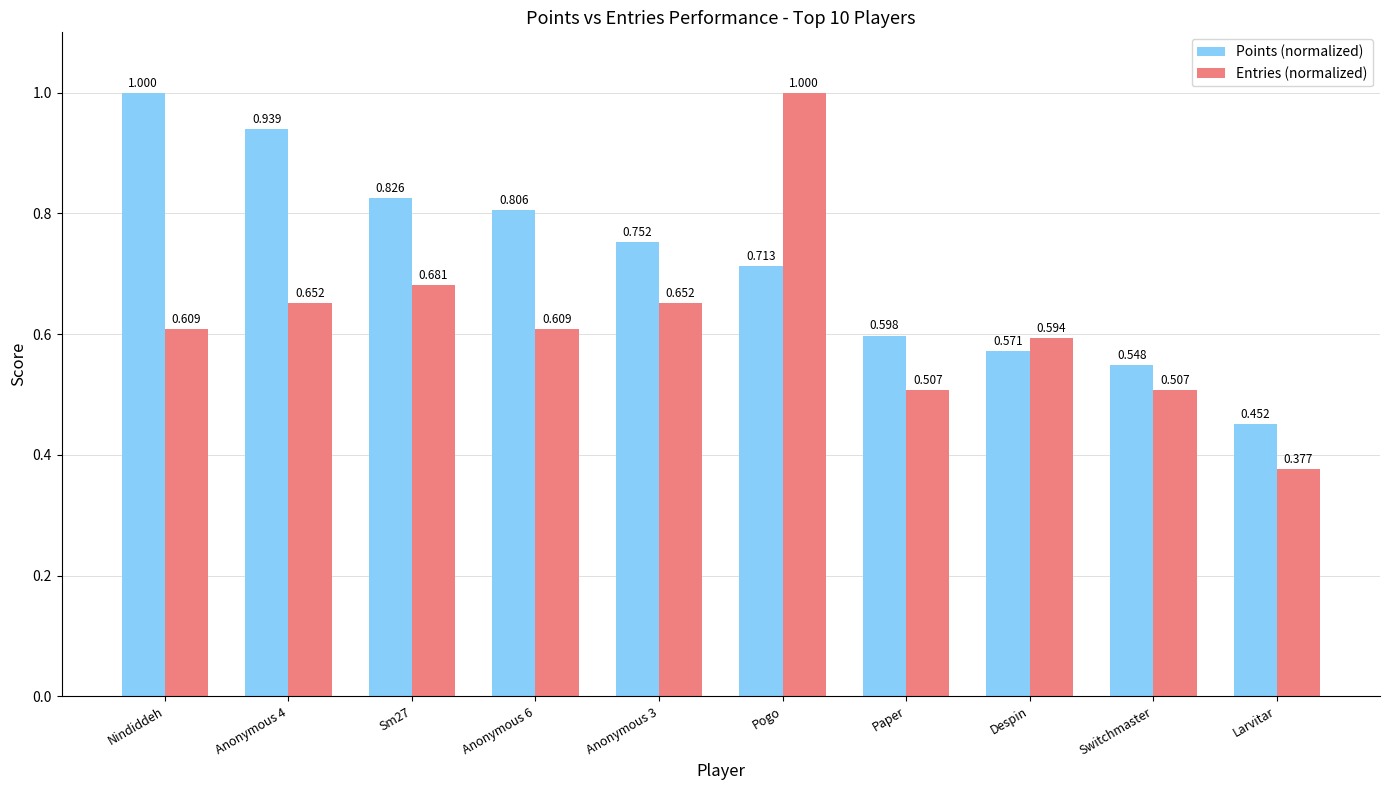

Where is Points (normalized) nearest to the value 0?

Larvitar